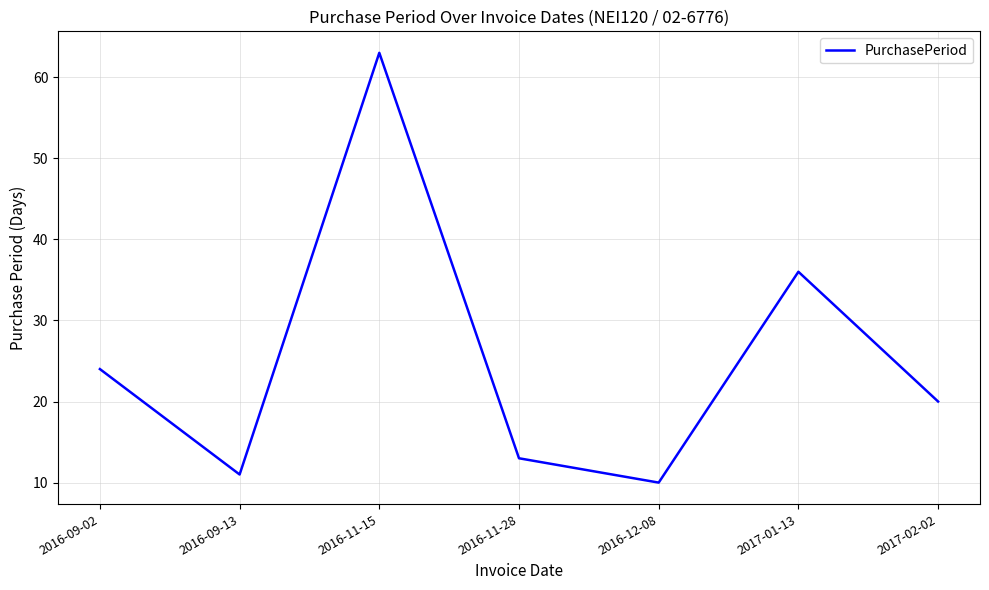

What is the approximate value at 2016-12-08, to the nearest 5?

10